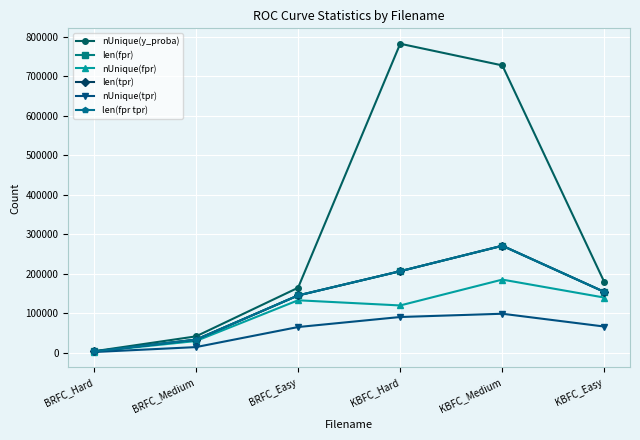

What is the label of the 2nd point from the left?

BRFC_Medium